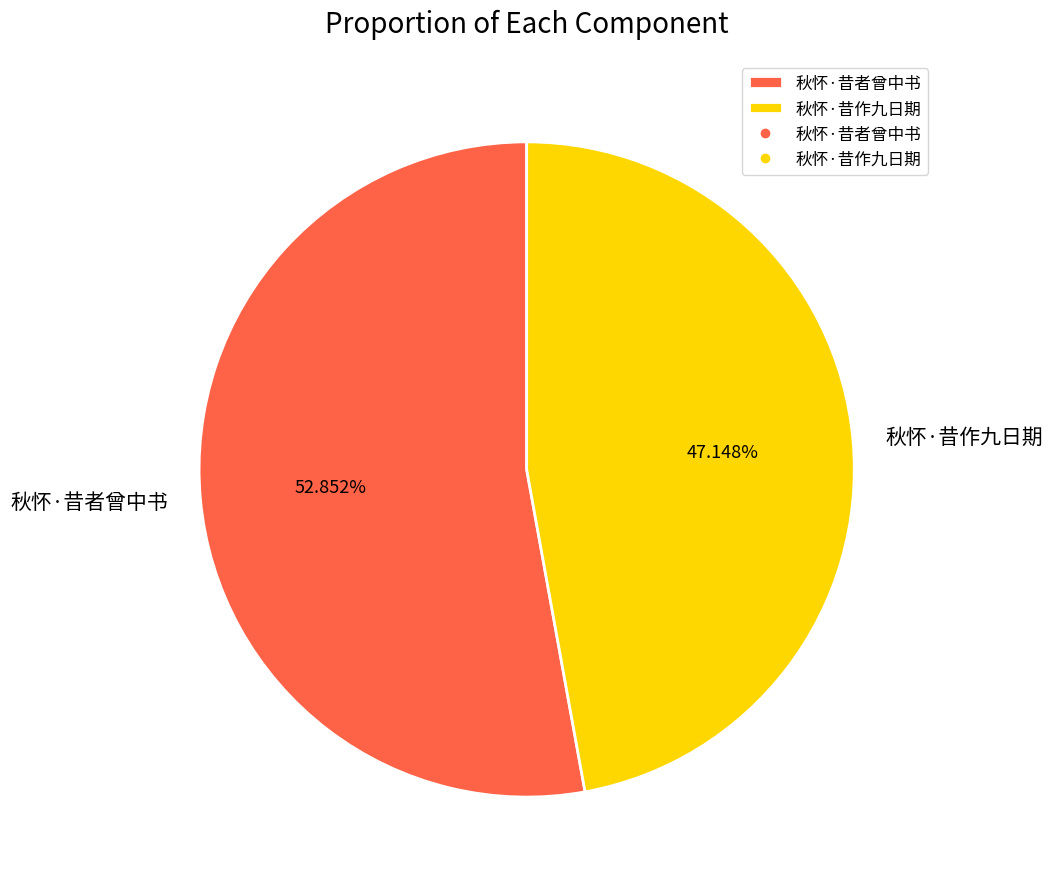

To the nearest percent, what is the combined percentage of 秋怀·昔者曾中书 and 秋怀·昔作九日期?

100%